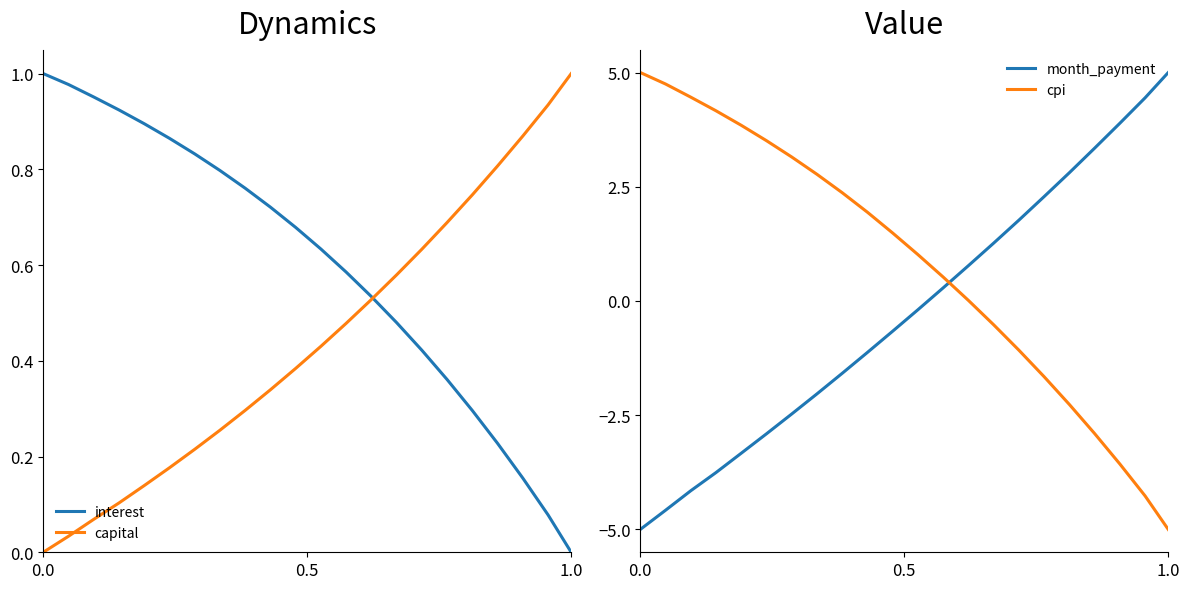

Which series has the largest total across all categories?

cpi